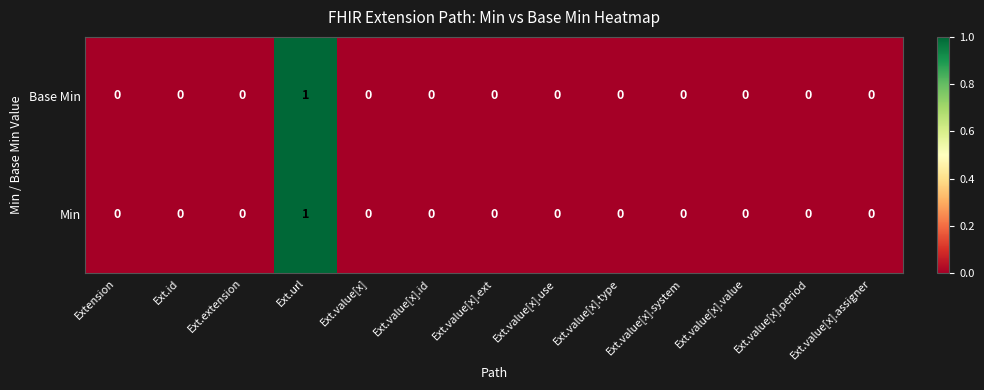

At which category is the sum across all series the highest?

Ext.url